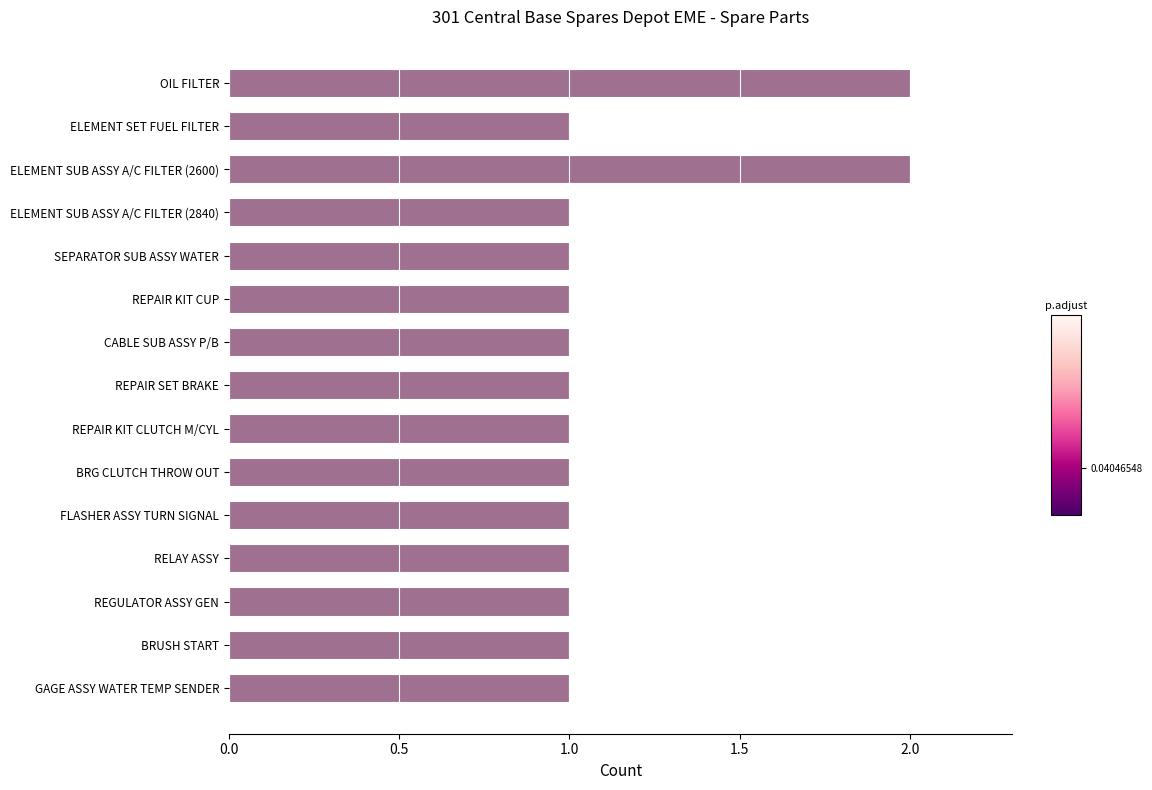

Reading bottom to top, what are all the values shown in this chart?

GAGE ASSY WATER TEMP SENDER=1	BRUSH START=1	REGULATOR ASSY GEN=1	RELAY ASSY=1	FLASHER ASSY TURN SIGNAL=1	BRG CLUTCH THROW OUT=1	REPAIR KIT CLUTCH M/CYL=1	REPAIR SET BRAKE=1	CABLE SUB ASSY P/B=1	REPAIR KIT CUP=1	SEPARATOR SUB ASSY WATER=1	ELEMENT SUB ASSY A/C FILTER (2840)=1	ELEMENT SUB ASSY A/C FILTER (2600)=2	ELEMENT SET FUEL FILTER=1	OIL FILTER=2